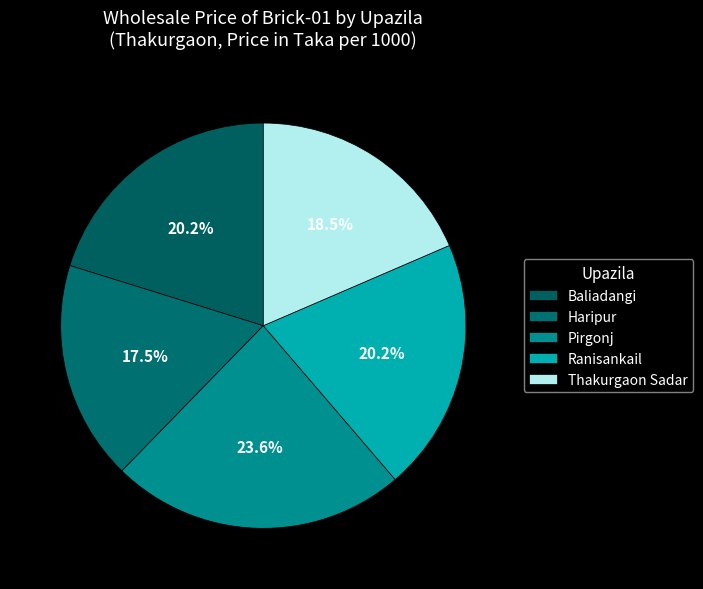

What is the largest slice in the pie chart?

Pirgonj